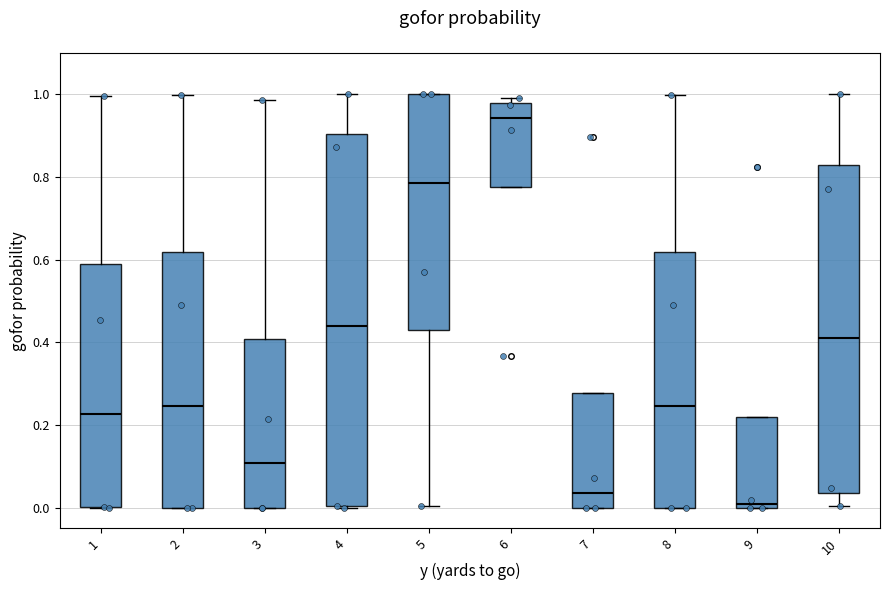

Reading left to right, read every box against the y-axis: the position of its median line, the range the box covers, and the ends of its whiskers. The values are not printed on the chart, so give them approximately, as read against the axis.

1: median 0.22, box 0.00 to 0.60, whiskers 0.00 to 1.00
2: median 0.24, box 0.00 to 0.62, whiskers 0.00 to 1.00
3: median 0.10, box 0.00 to 0.40, whiskers 0.00 to 0.98
4: median 0.44, box 0.00 to 0.90, whiskers 0.00 to 1.00
5: median 0.78, box 0.42 to 1.00, whiskers 0.00 to 1.00
6: median 0.94, box 0.78 to 0.98, whiskers 0.78 to 1.00
7: median 0.04, box 0.00 to 0.28, whiskers 0.00 to 0.28
8: median 0.24, box 0.00 to 0.62, whiskers 0.00 to 1.00
9: median 0.00 (just above the box's lower edge), box 0.00 to 0.22, whiskers 0.00 to 0.22
10: median 0.40, box 0.04 to 0.82, whiskers 0.00 to 1.00